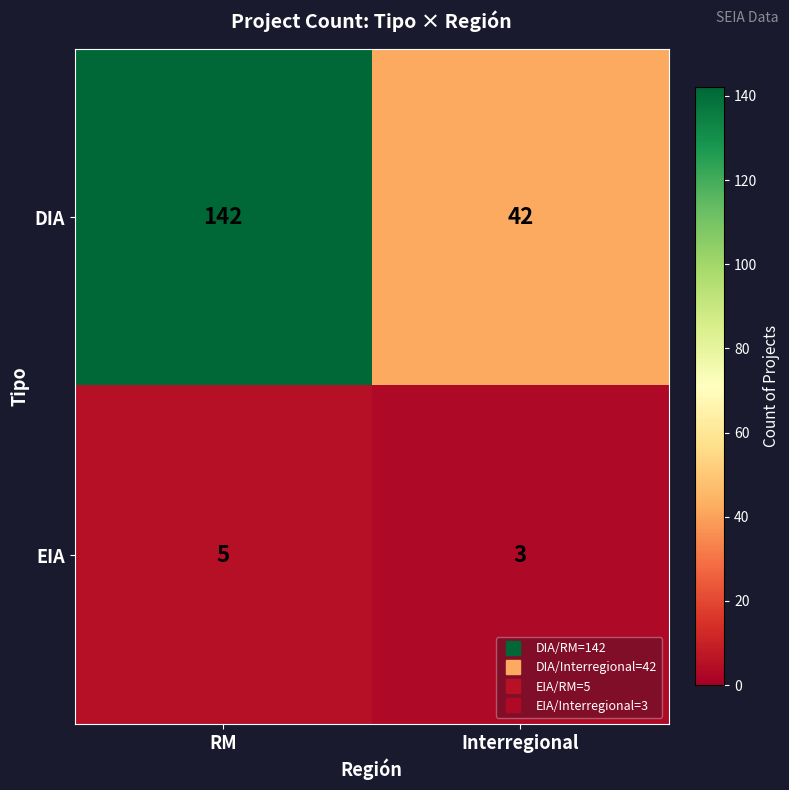

What is the difference between the highest and lowest values at Interregional?

39